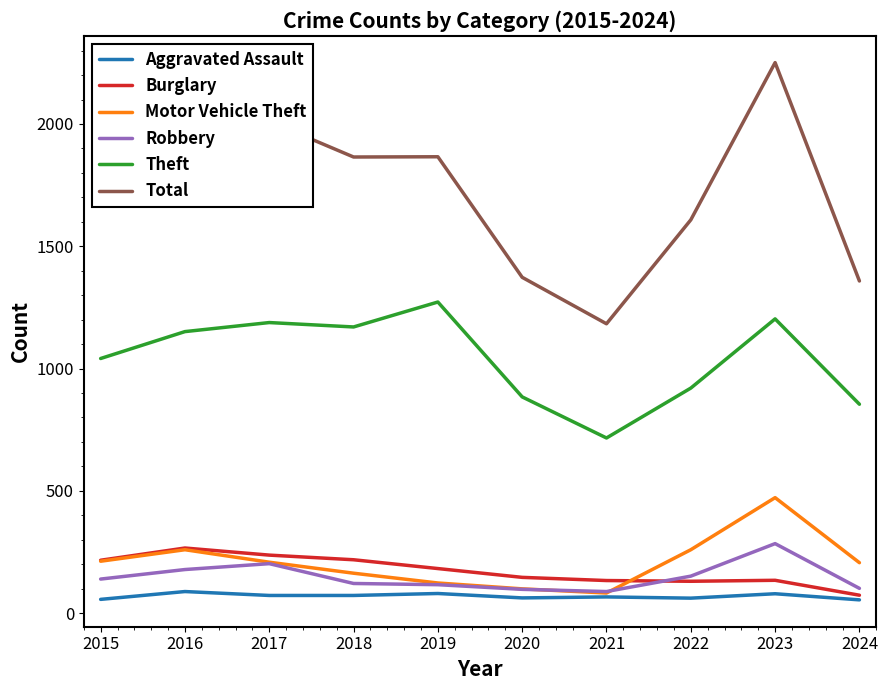

At how many categories does at least one series exceed 1217?

9